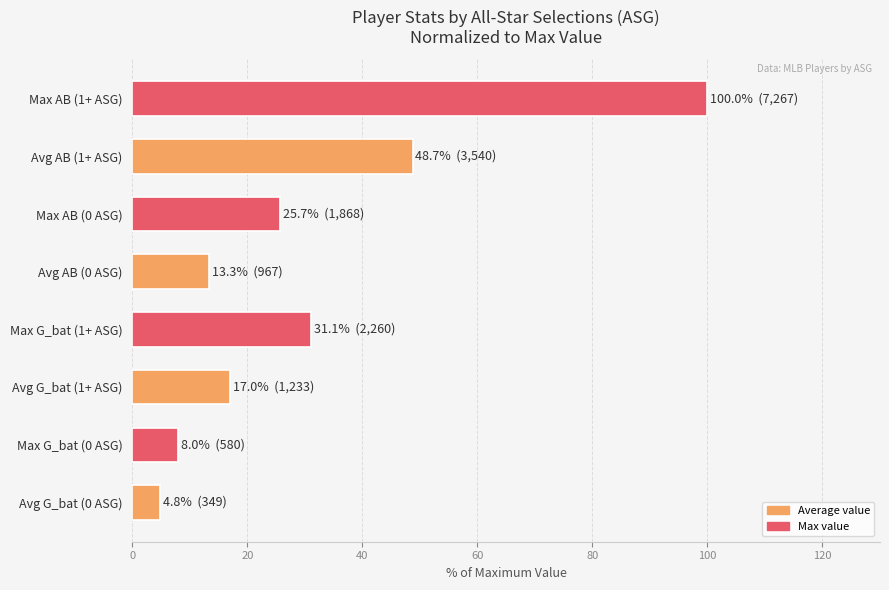

Are the bars horizontal?

Yes